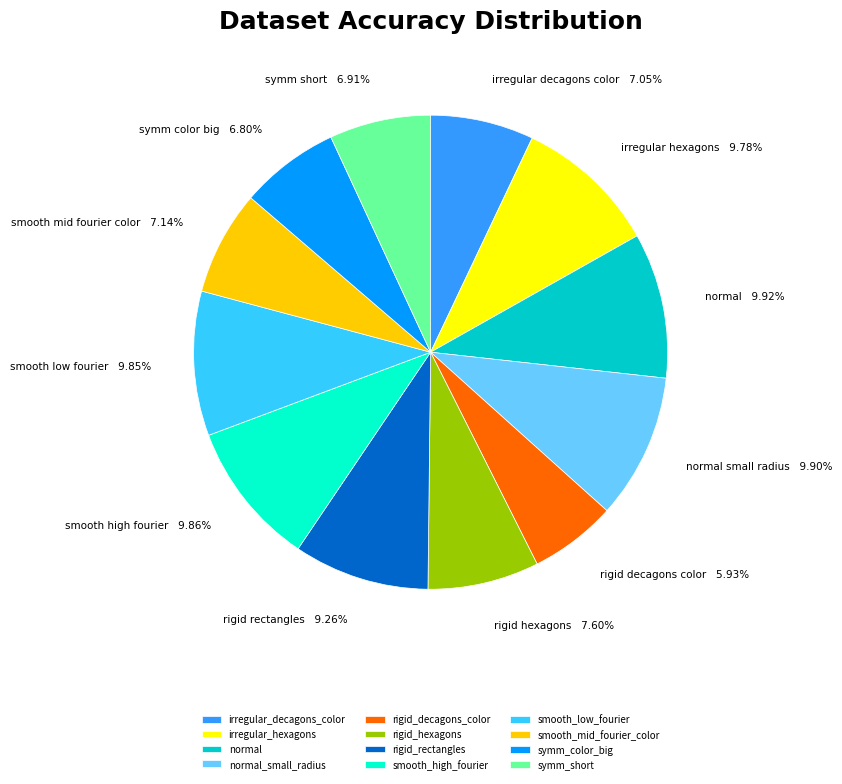

True or false: smooth_low_fourier accounts for 3% of the total.

False